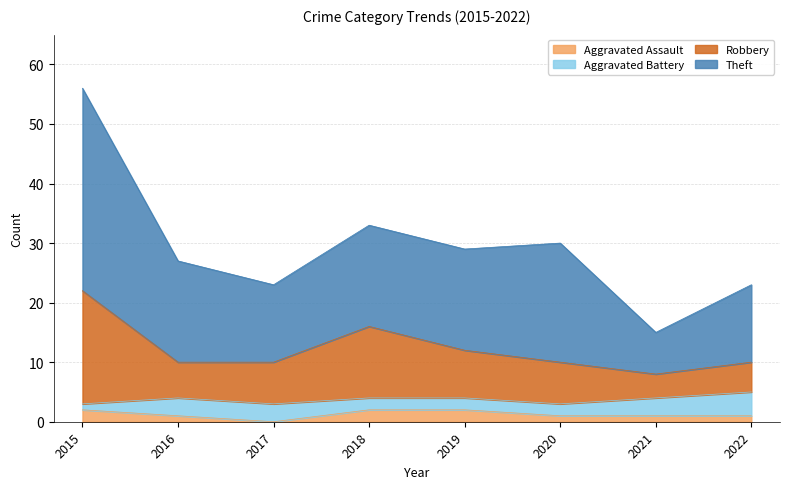

What is the total value across all series at 2020?

30